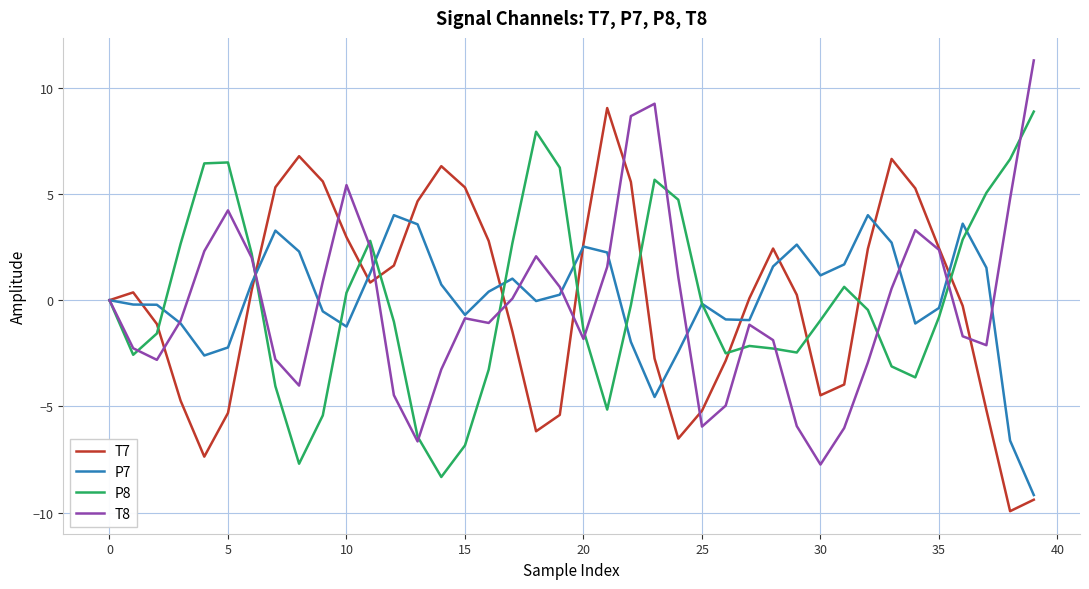

What is the difference between the maximum and minimum values in the T8 series?

19.0